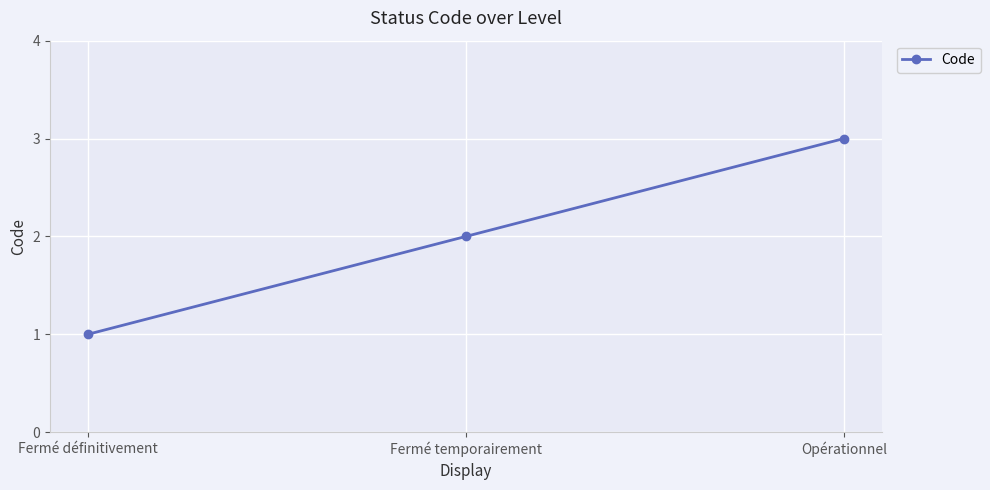

Approximately how many times larger is the value at Opérationnel compared to Fermé temporairement?

1.5